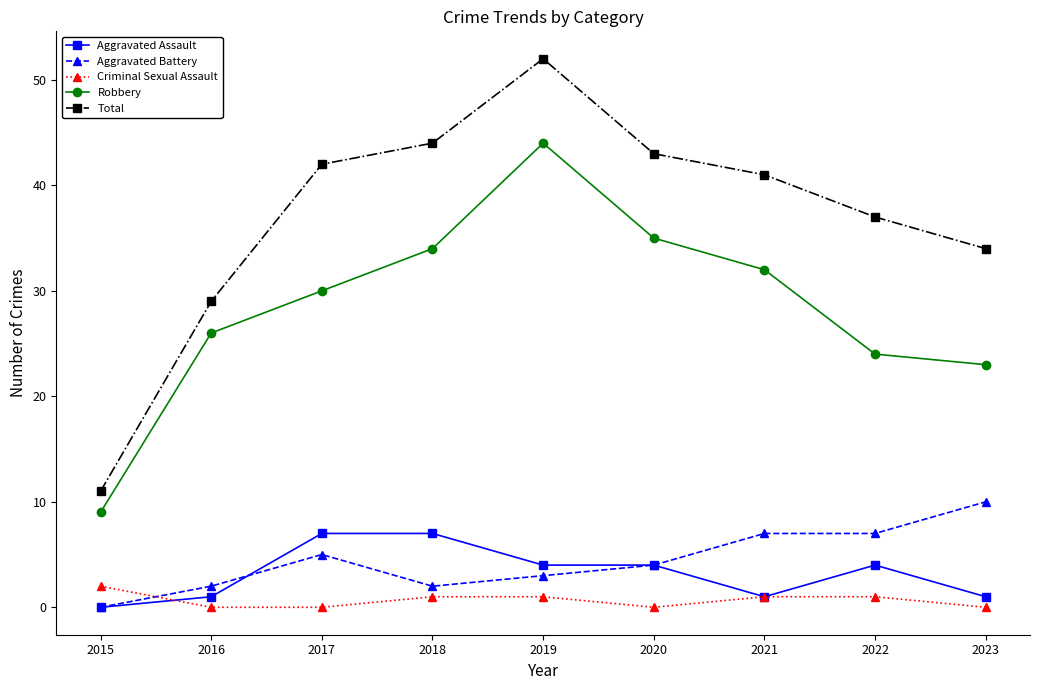

What are all the series names shown in the legend?

Aggravated Assault, Aggravated Battery, Criminal Sexual Assault, Robbery, Total